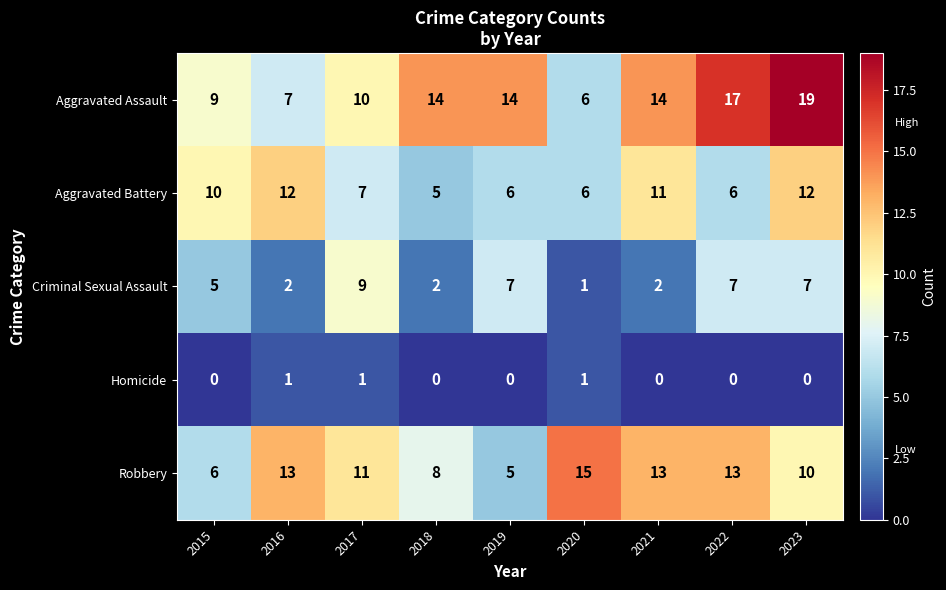

Rank the series at 2022 from lowest to highest value.

Homicide, Aggravated Battery, Criminal Sexual Assault, Robbery, Aggravated Assault